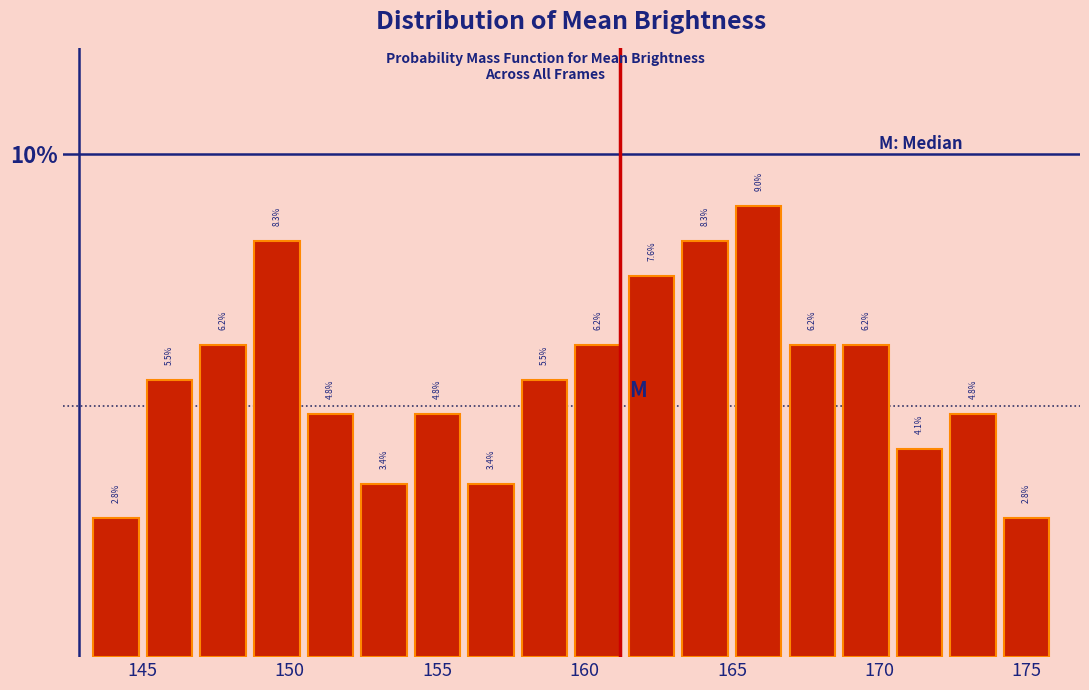

Around what value on the x-axis is the tallest bar? Give the approximate position of its centre, as read against the axis.

166.0